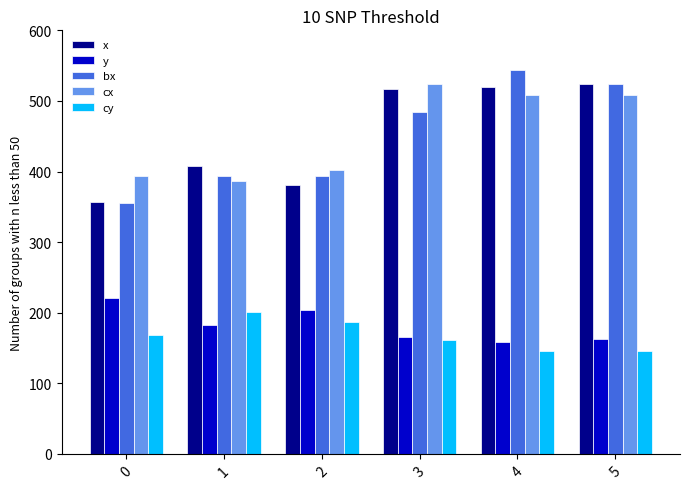

The x series shows 380.3 at 2. True or false?

True